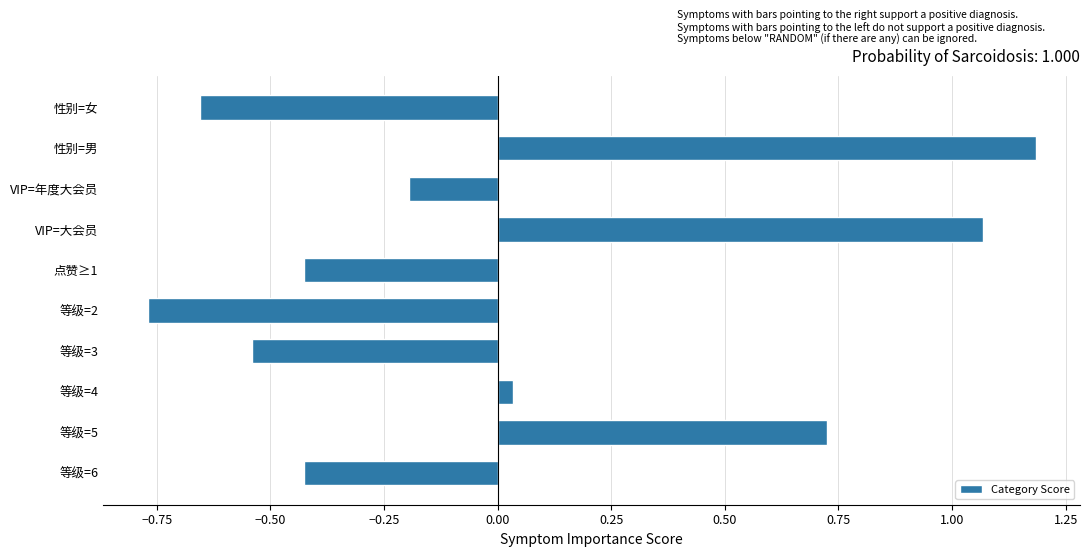

Does the chart contain stacked bars?

No